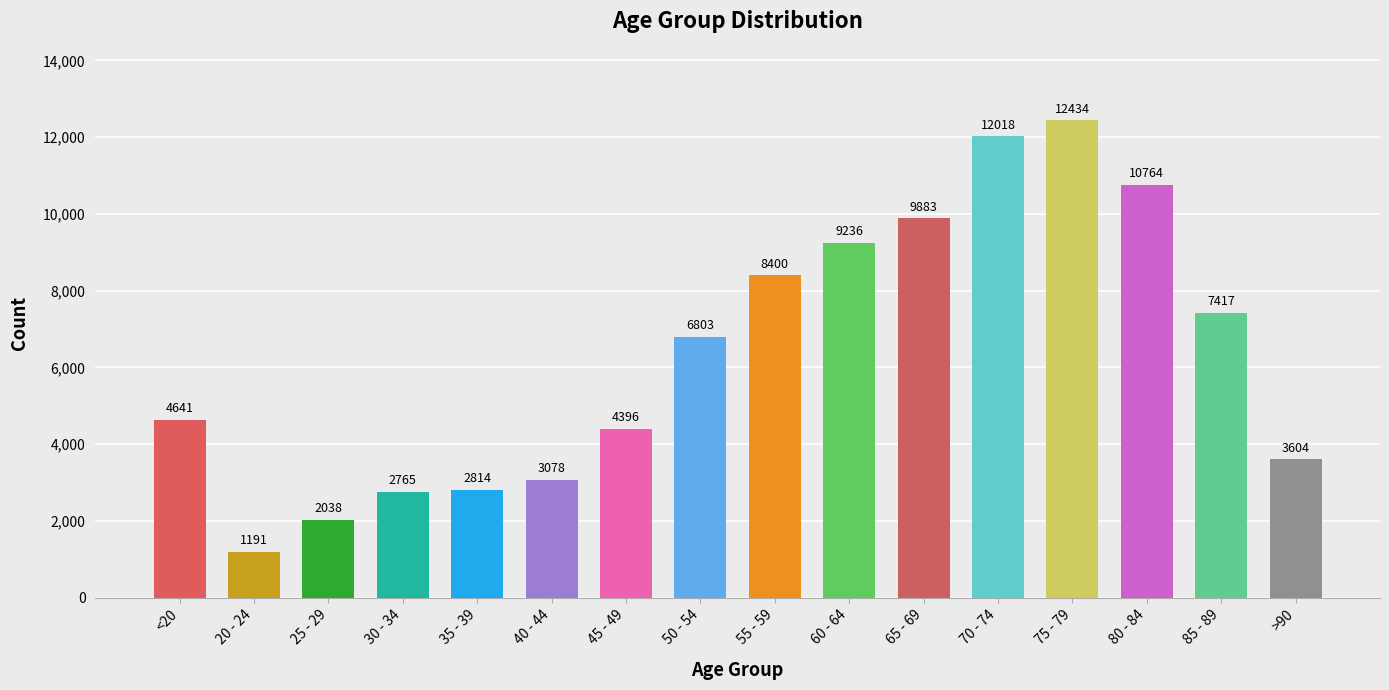

What value does the data have at 75 - 79, to the nearest 100?

12400